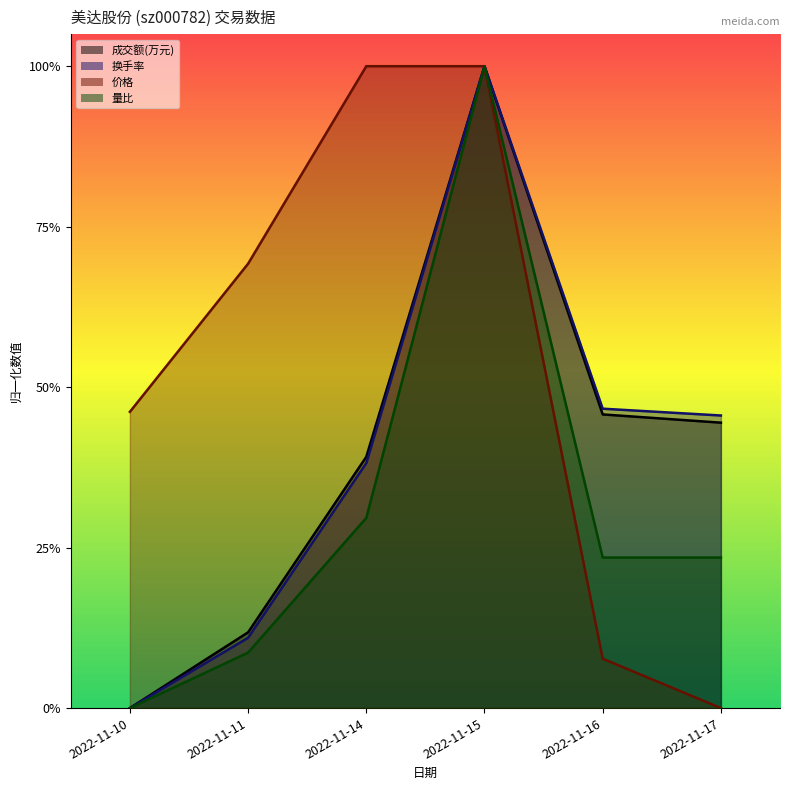

Reading left to right, what are all the values shown in this chart?

成交额(万元): 0.0	0.1	0.4	1.0	0.5	0.4
换手率: 0.0	0.1	0.4	1.0	0.5	0.5
价格: 0.5	0.7	1.0	1.0	0.1	0.0
量比: 0.0	0.1	0.3	1.0	0.2	0.2